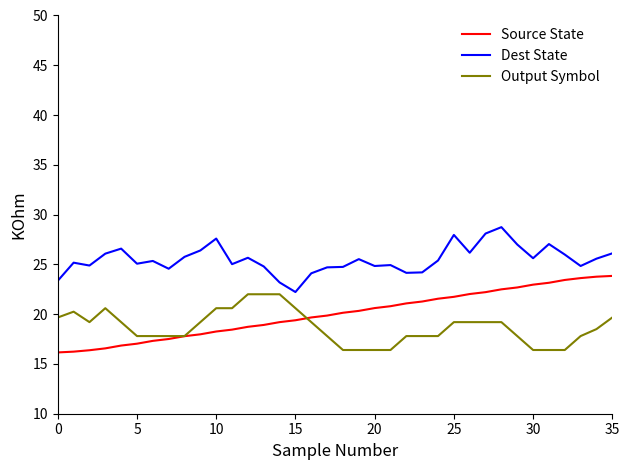

How many lines are shown in the chart?

3